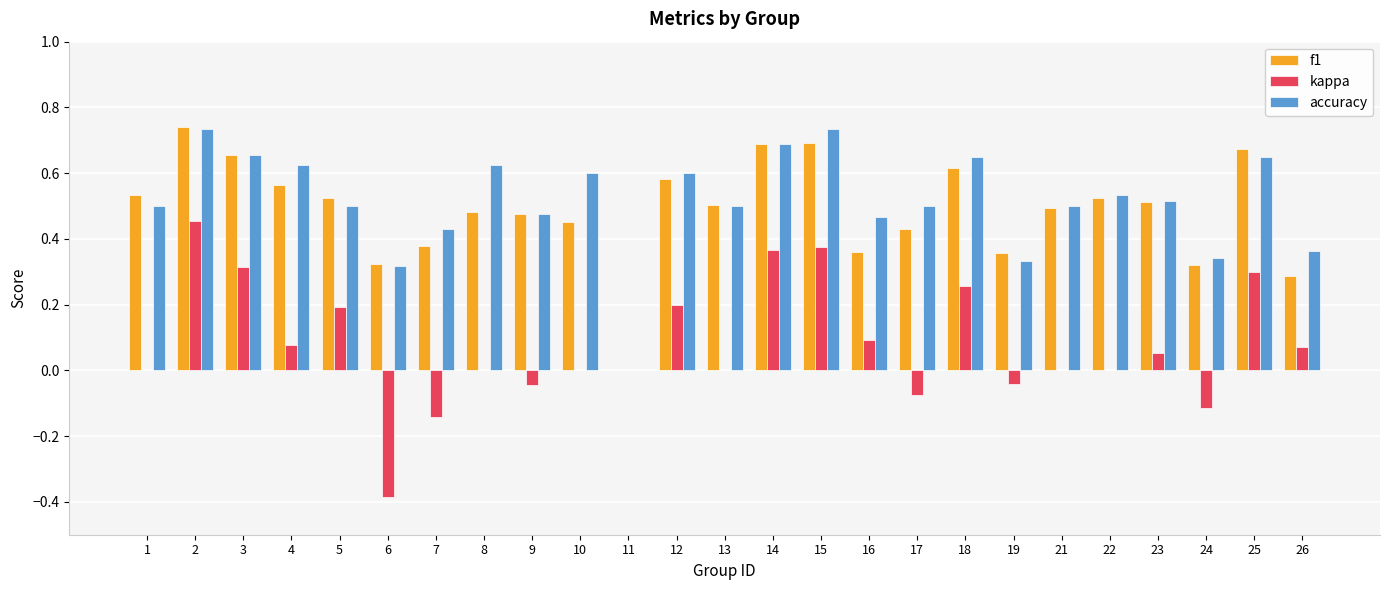

What is the sum of the kappa values at 3 and 2?

0.8